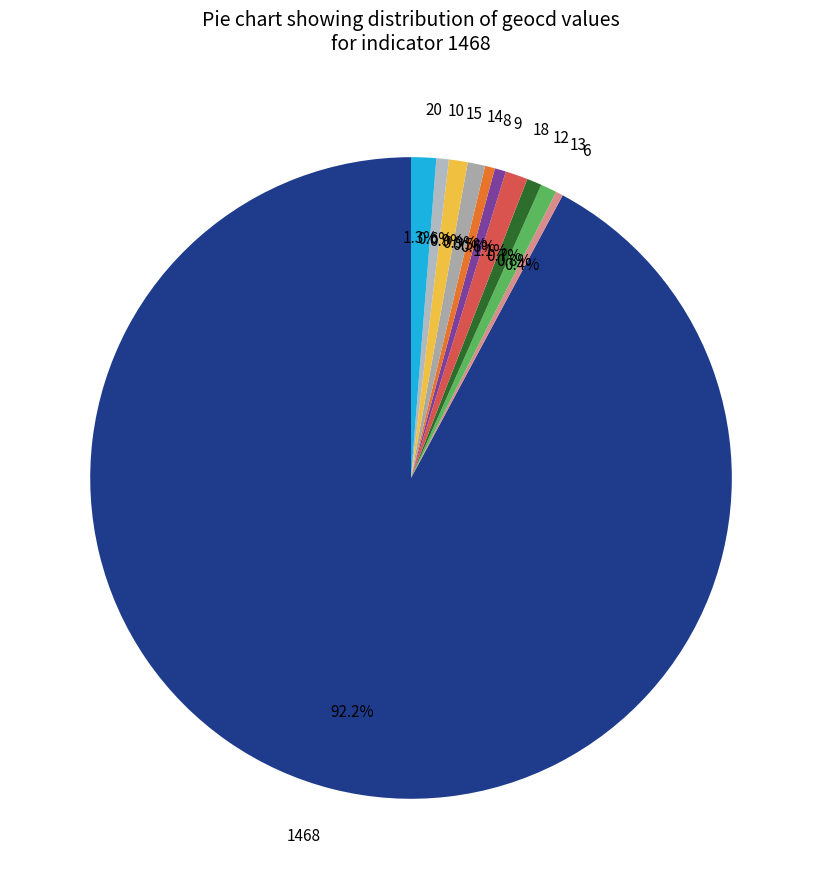

How many segments does this pie chart have?

11